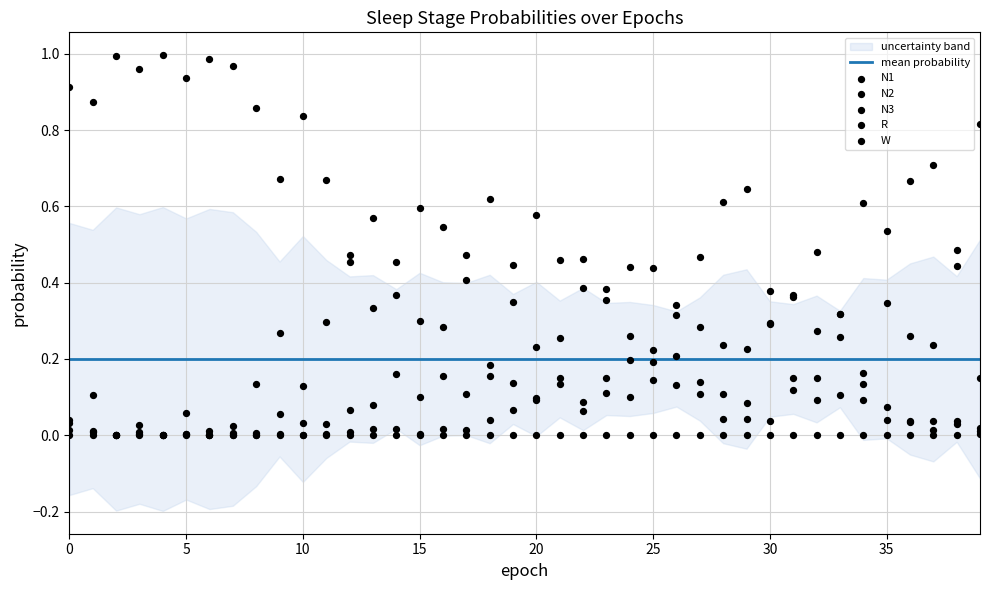

Which series reaches the maximum Y coordinate?

W